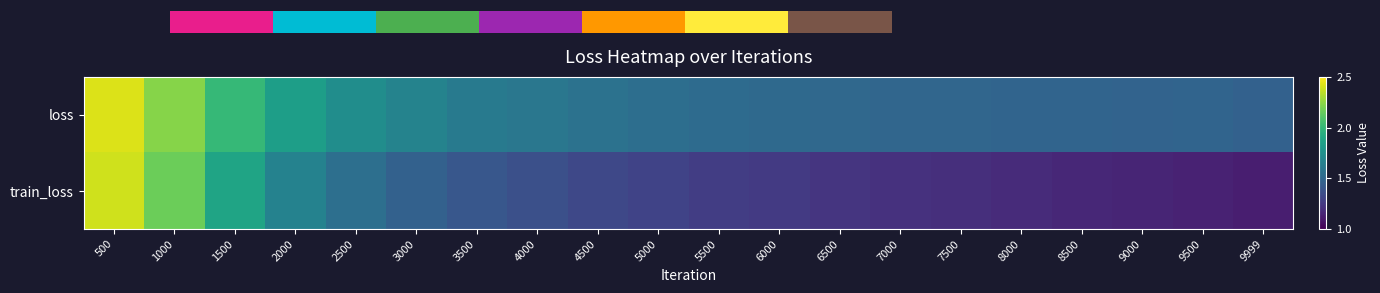

List the series in order of their overall mean, highest first.

loss, train_loss